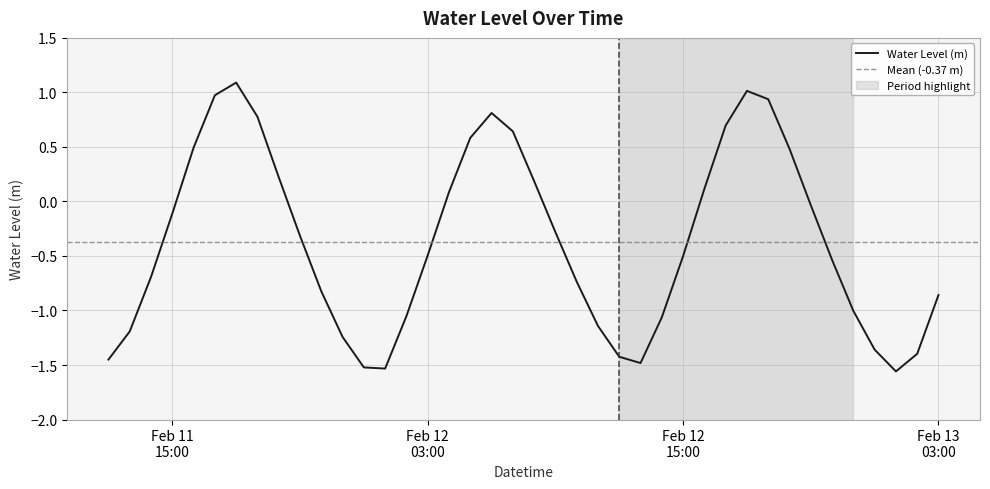

How many lines are shown in the chart?

1